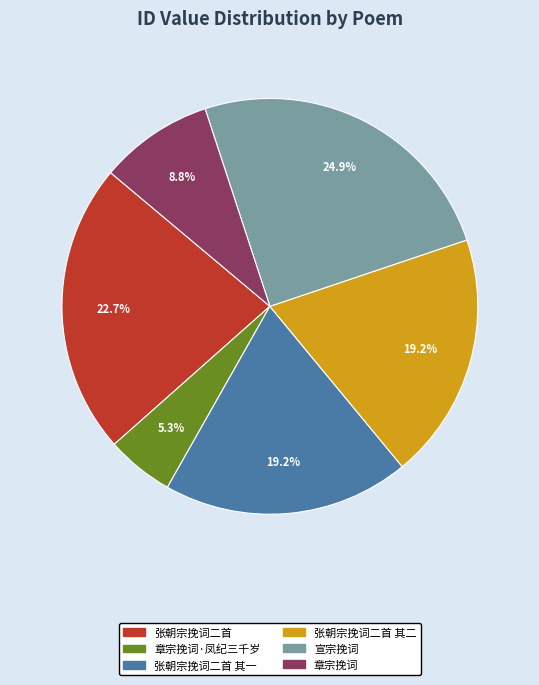

Count the number of slices in the pie.

6